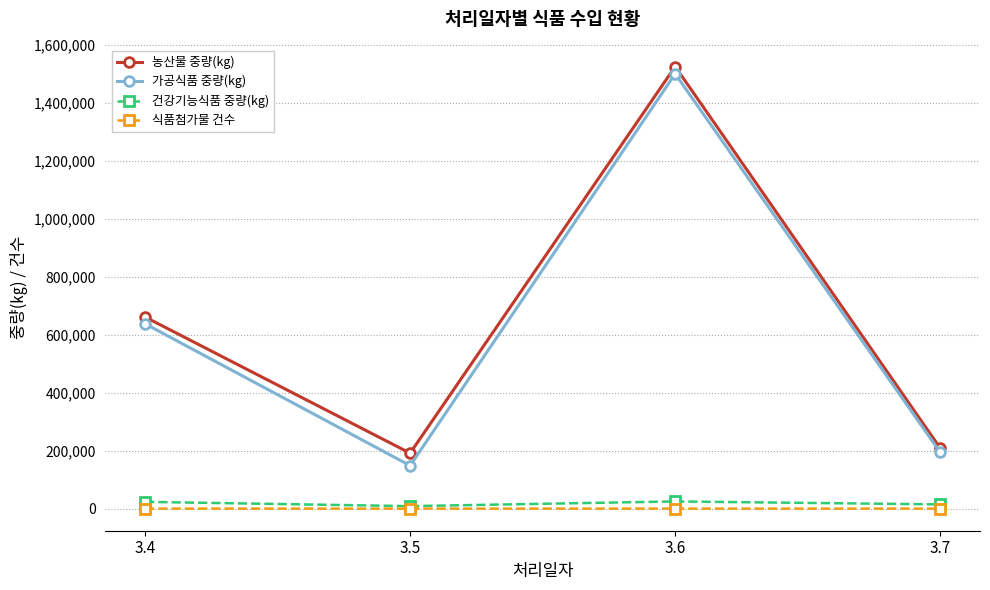

List the labels in order of 가공식품 중량(kg) value, smallest first.

3.5, 3.7, 3.4, 3.6